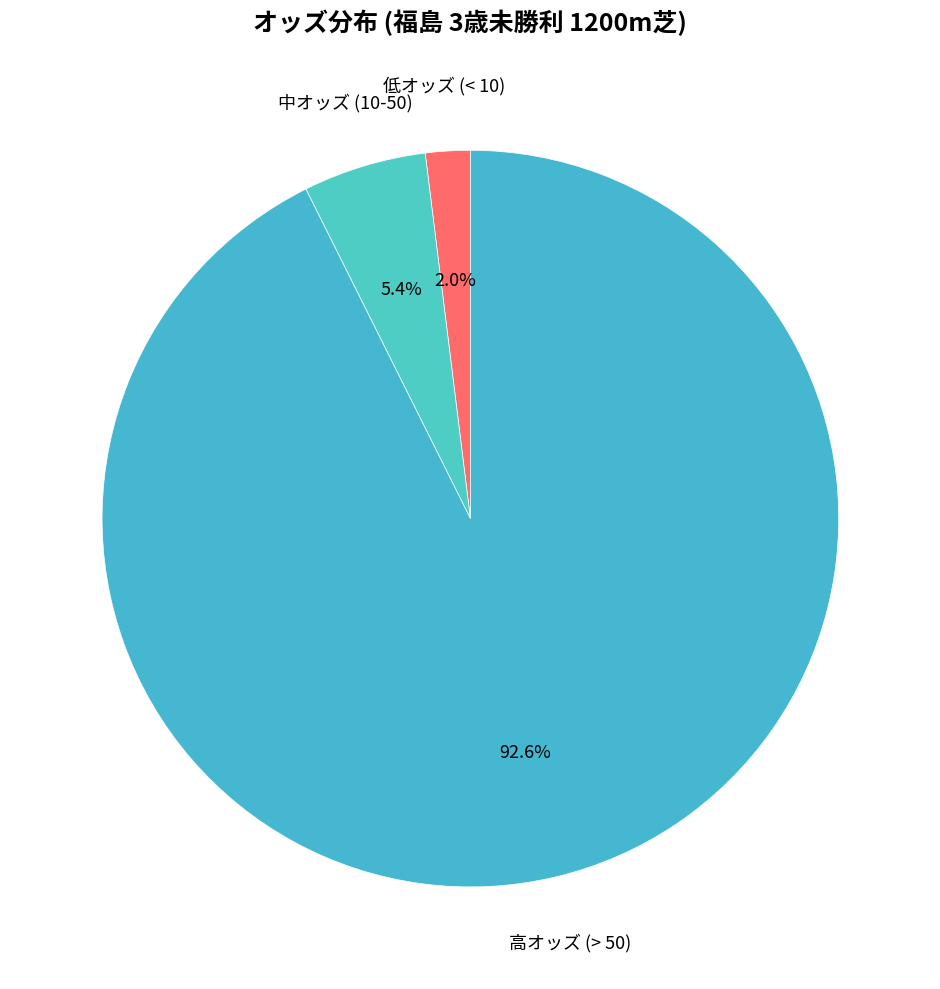

Count the number of slices in the pie.

3